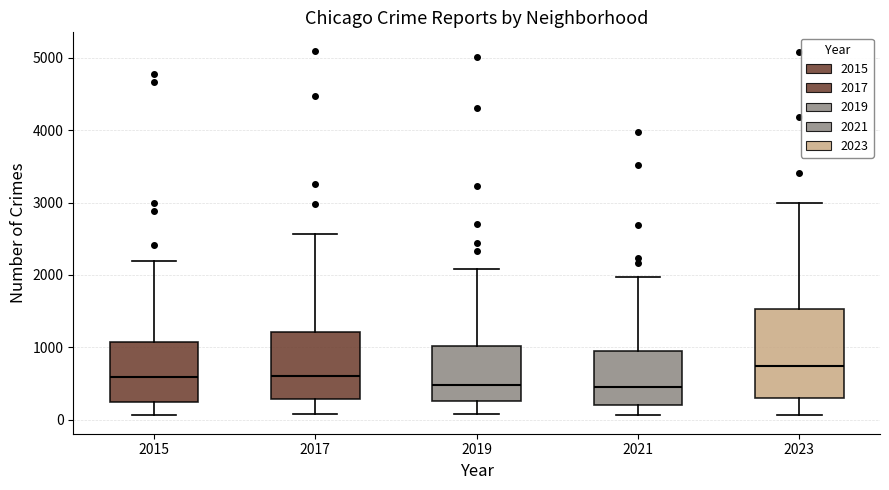

Comparing the boxes themselves (not the whiskers), which one is the tallest?

2023